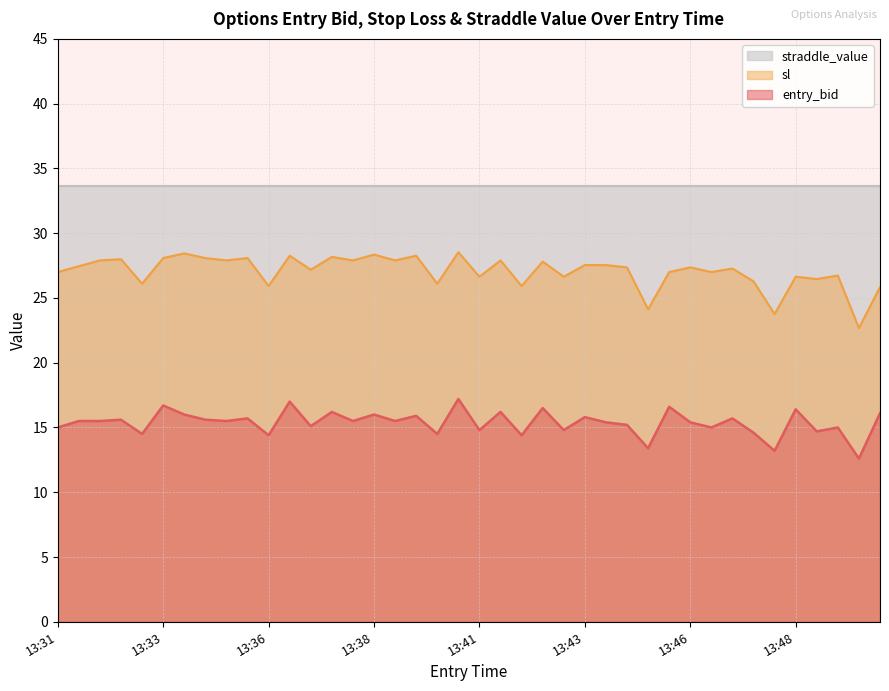

True or false: entry_bid and sl cross at least once.

False